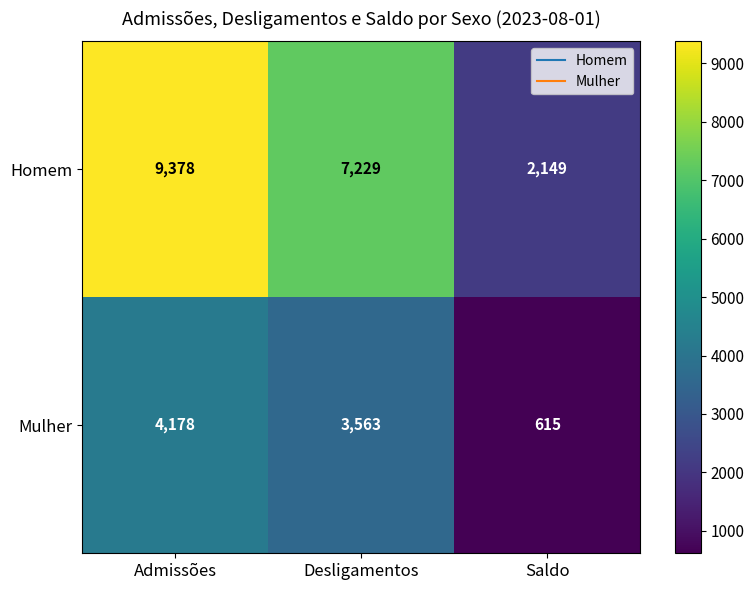

At Saldo, list the series in order from largest to smallest.

Homem, Mulher